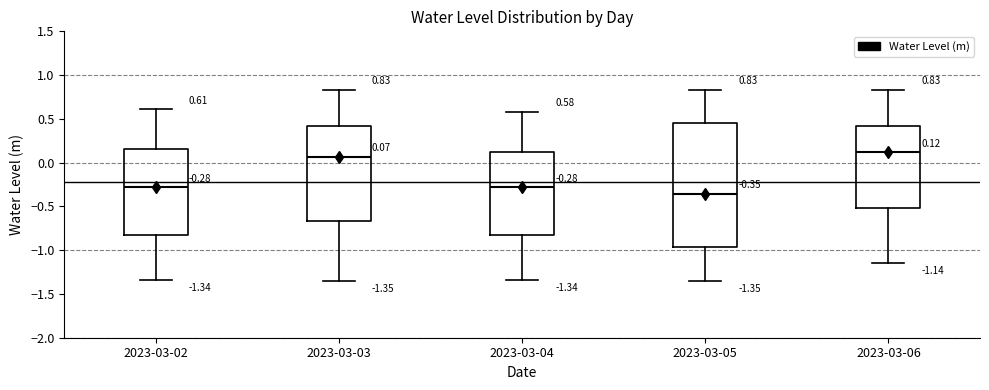

Which box's median line is the lowest?

2023-03-05